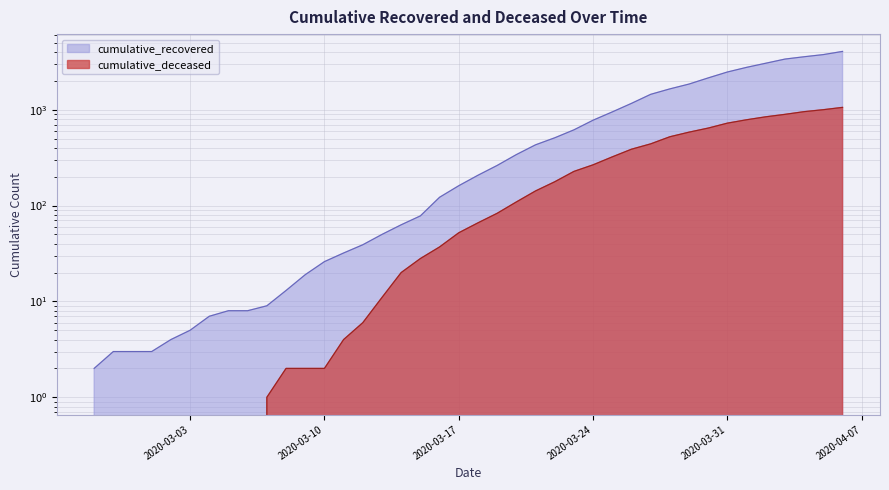

Is the value of cumulative_recovered at 2020-03-06 greater than the value of cumulative_deceased at 2020-04-06?

No